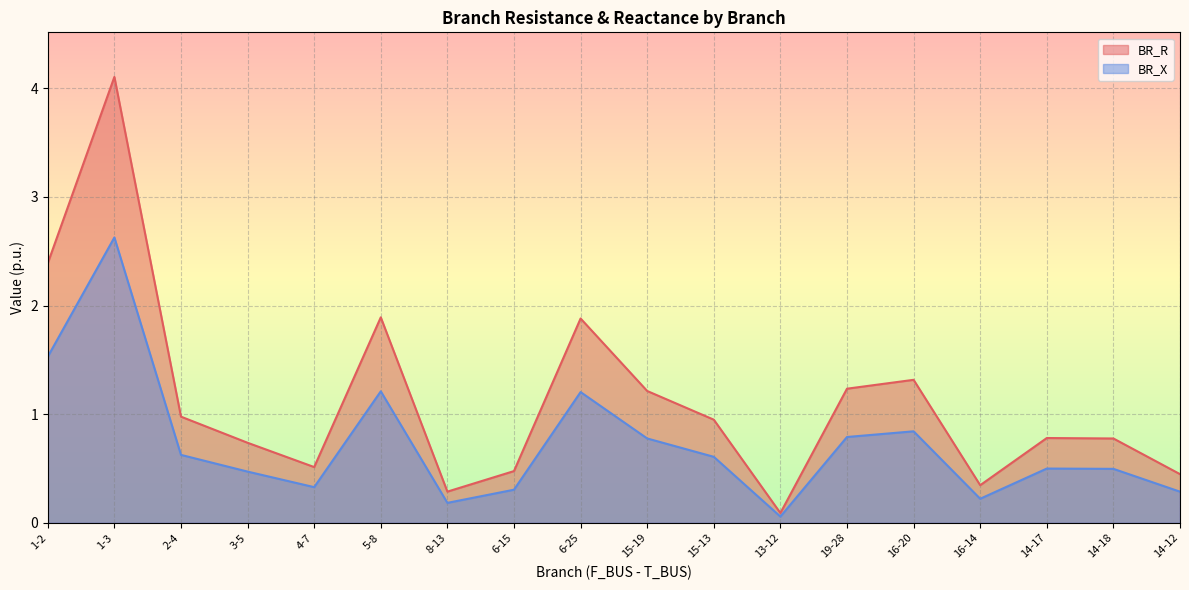

True or false: BR_X and BR_R intersect in this chart.

False